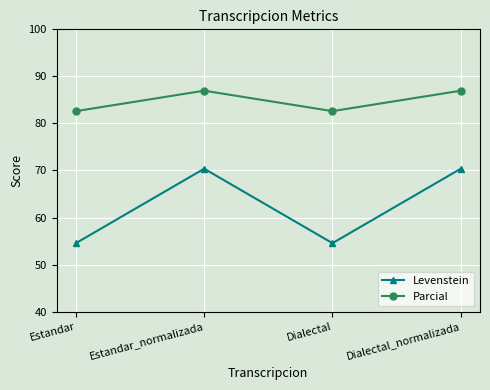

What are all the series names shown in the legend?

Levenstein, Parcial